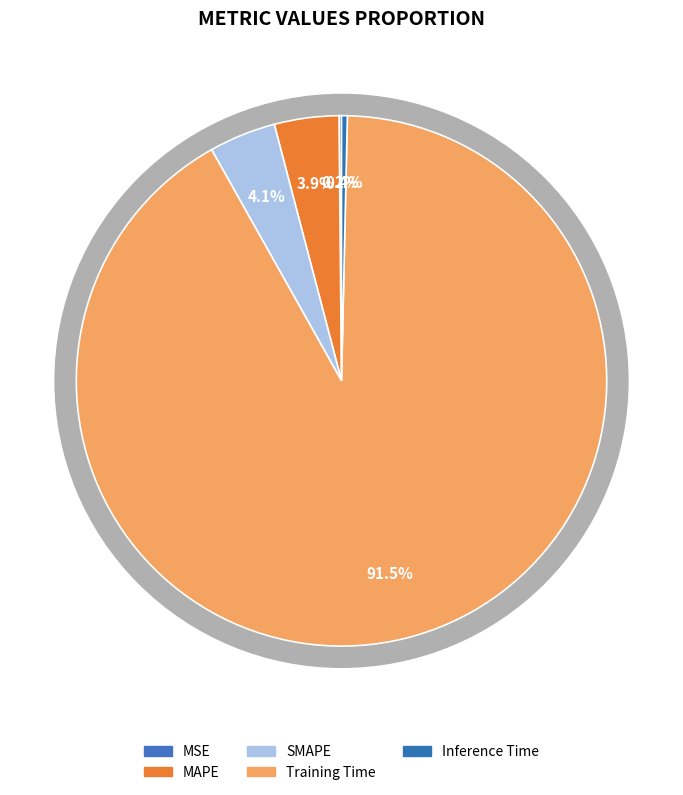

How many slices are in this pie chart?

5